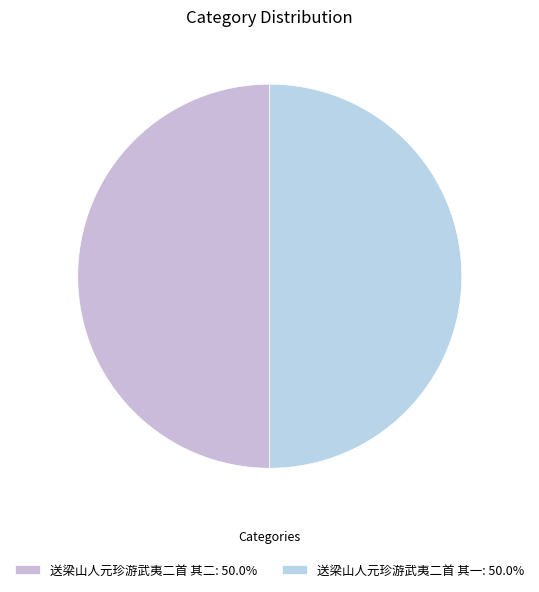

How many segments does this pie chart have?

2